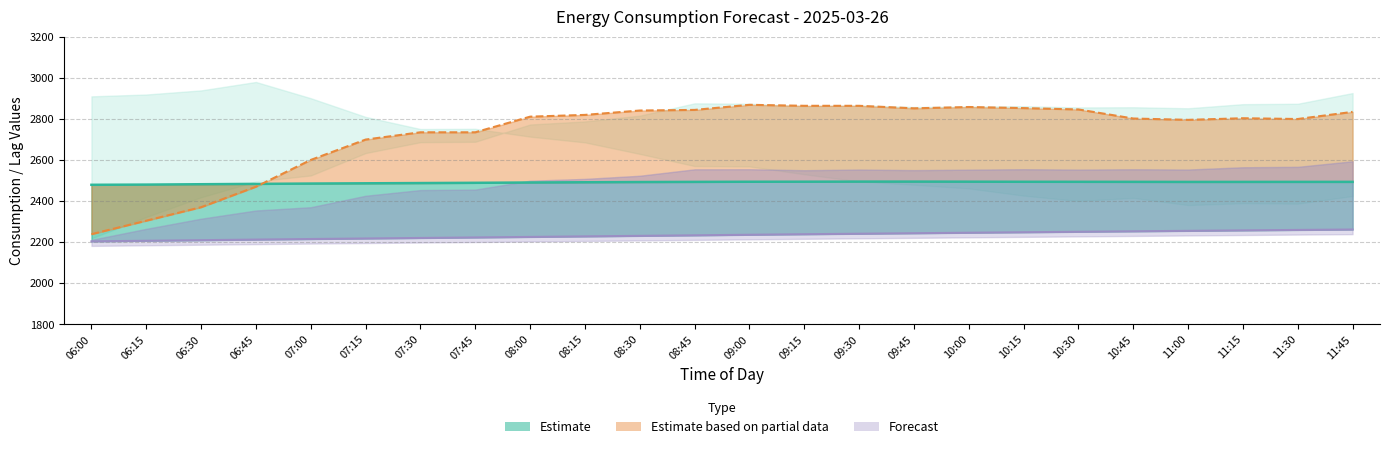

What is the value of the rolling_72h point at the 18th from the left?

2248.6